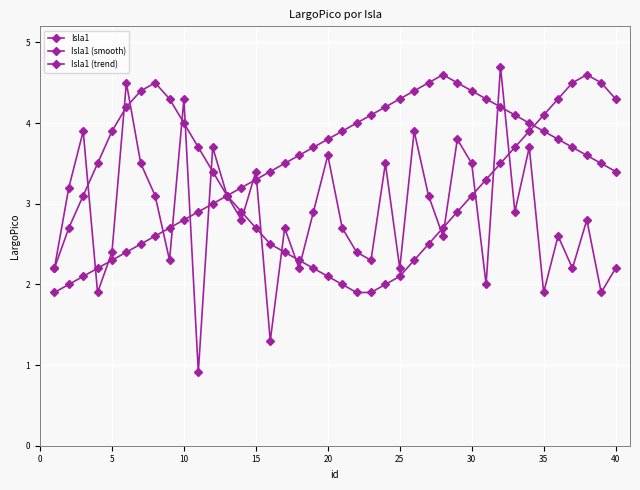

List the series in order of their overall mean, highest first.

Isla1 (trend), Isla1 (smooth), Isla1